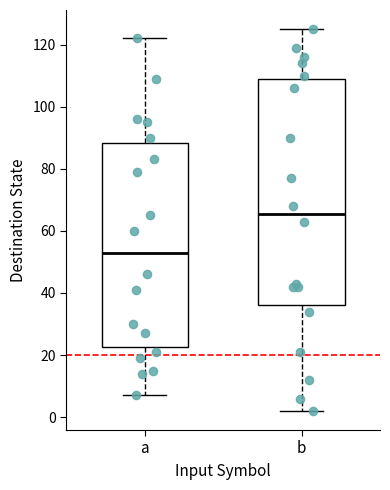

Reading left to right, transcribe this box plot: for each box, give where its median line is, the range the box spans, and where its two whiskers end, as read against the y-axis. The values are not printed on the chart, so give them approximately, as read against the axis.

a: median 54, box 22 to 88, whiskers 8 to 122
b: median 66, box 36 to 110, whiskers 2 to 126